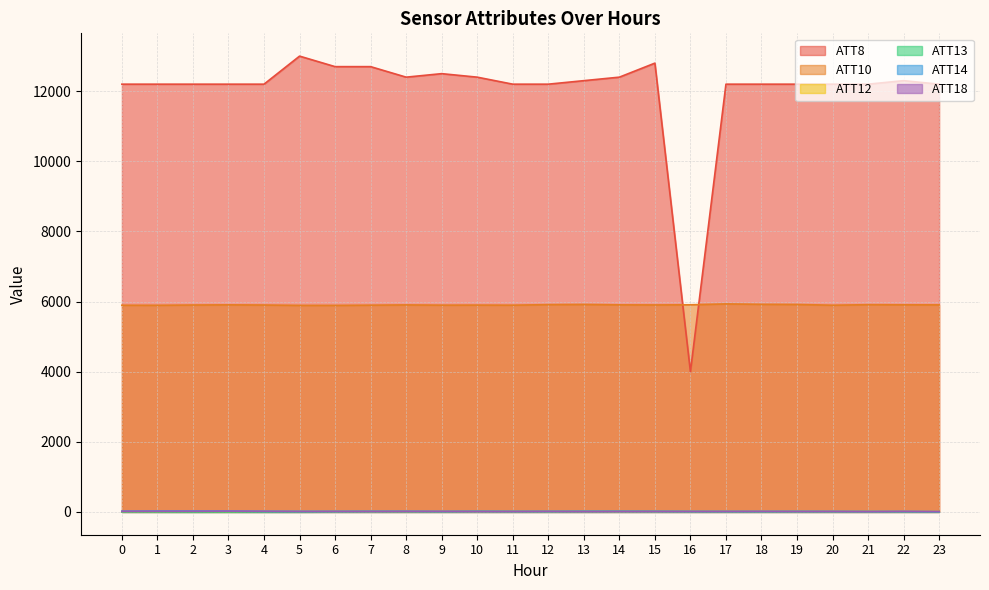

Which series has the largest total across all categories?

ATT8